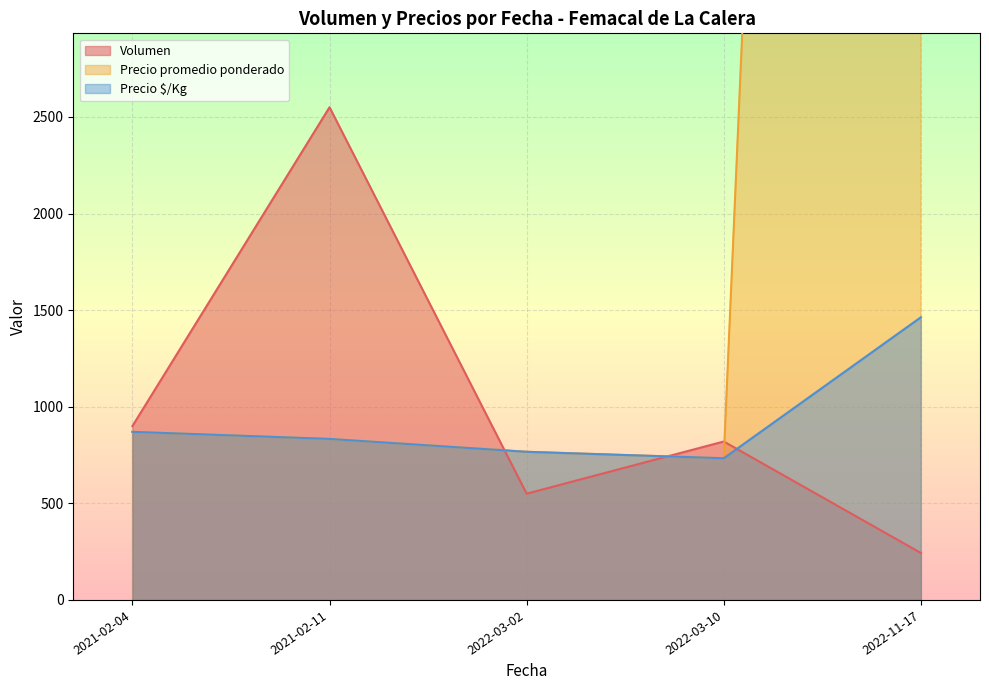

At which label does Volumen reach its minimum?

2022-11-17